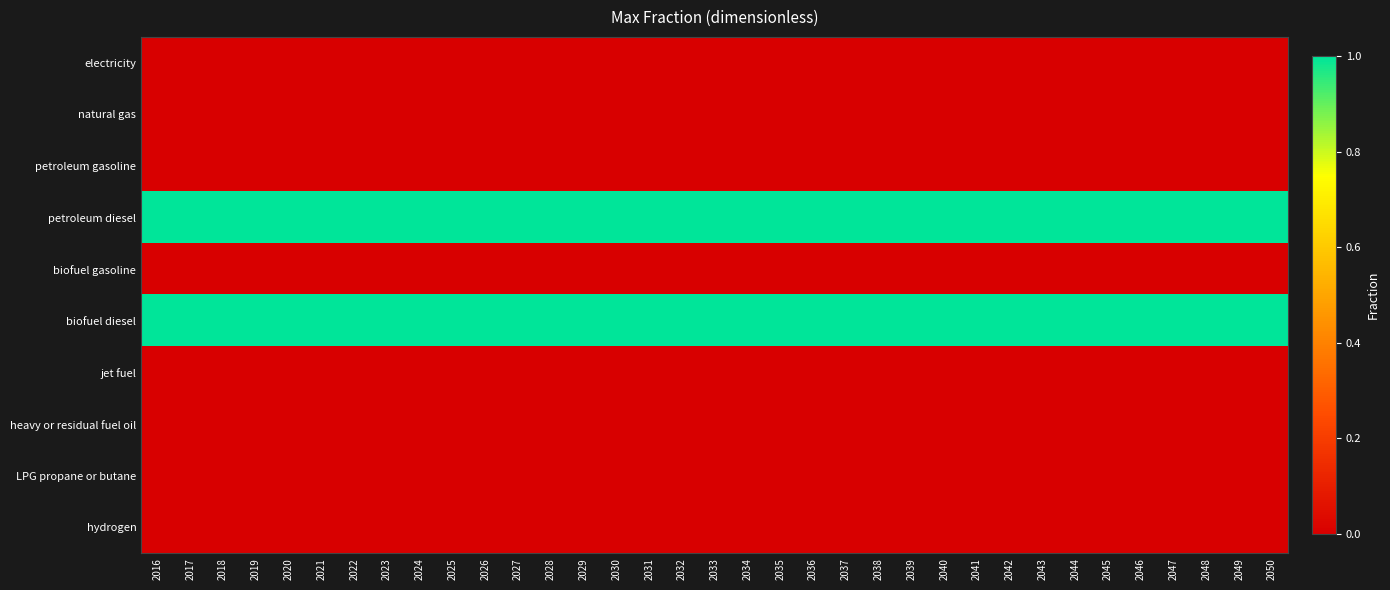

Reading left to right, what are all the values shown in this chart?

electricity: 2016=0	2017=0	2018=0	2019=0	2020=0	2021=0	2022=0	2023=0	2024=0	2025=0	2026=0	2027=0	2028=0	2029=0	2030=0	2031=0	2032=0	2033=0	2034=0	2035=0	2036=0	2037=0	2038=0	2039=0	2040=0	2041=0	2042=0	2043=0	2044=0	2045=0	2046=0	2047=0	2048=0	2049=0	2050=0
natural gas: 2016=0	2017=0	2018=0	2019=0	2020=0	2021=0	2022=0	2023=0	2024=0	2025=0	2026=0	2027=0	2028=0	2029=0	2030=0	2031=0	2032=0	2033=0	2034=0	2035=0	2036=0	2037=0	2038=0	2039=0	2040=0	2041=0	2042=0	2043=0	2044=0	2045=0	2046=0	2047=0	2048=0	2049=0	2050=0
petroleum gasoline: 2016=0	2017=0	2018=0	2019=0	2020=0	2021=0	2022=0	2023=0	2024=0	2025=0	2026=0	2027=0	2028=0	2029=0	2030=0	2031=0	2032=0	2033=0	2034=0	2035=0	2036=0	2037=0	2038=0	2039=0	2040=0	2041=0	2042=0	2043=0	2044=0	2045=0	2046=0	2047=0	2048=0	2049=0	2050=0
petroleum diesel: 2016=1	2017=1	2018=1	2019=1	2020=1	2021=1	2022=1	2023=1	2024=1	2025=1	2026=1	2027=1	2028=1	2029=1	2030=1	2031=1	2032=1	2033=1	2034=1	2035=1	2036=1	2037=1	2038=1	2039=1	2040=1	2041=1	2042=1	2043=1	2044=1	2045=1	2046=1	2047=1	2048=1	2049=1	2050=1
biofuel gasoline: 2016=0	2017=0	2018=0	2019=0	2020=0	2021=0	2022=0	2023=0	2024=0	2025=0	2026=0	2027=0	2028=0	2029=0	2030=0	2031=0	2032=0	2033=0	2034=0	2035=0	2036=0	2037=0	2038=0	2039=0	2040=0	2041=0	2042=0	2043=0	2044=0	2045=0	2046=0	2047=0	2048=0	2049=0	2050=0
biofuel diesel: 2016=1	2017=1	2018=1	2019=1	2020=1	2021=1	2022=1	2023=1	2024=1	2025=1	2026=1	2027=1	2028=1	2029=1	2030=1	2031=1	2032=1	2033=1	2034=1	2035=1	2036=1	2037=1	2038=1	2039=1	2040=1	2041=1	2042=1	2043=1	2044=1	2045=1	2046=1	2047=1	2048=1	2049=1	2050=1
jet fuel: 2016=0	2017=0	2018=0	2019=0	2020=0	2021=0	2022=0	2023=0	2024=0	2025=0	2026=0	2027=0	2028=0	2029=0	2030=0	2031=0	2032=0	2033=0	2034=0	2035=0	2036=0	2037=0	2038=0	2039=0	2040=0	2041=0	2042=0	2043=0	2044=0	2045=0	2046=0	2047=0	2048=0	2049=0	2050=0
heavy or residual fuel oil: 2016=0	2017=0	2018=0	2019=0	2020=0	2021=0	2022=0	2023=0	2024=0	2025=0	2026=0	2027=0	2028=0	2029=0	2030=0	2031=0	2032=0	2033=0	2034=0	2035=0	2036=0	2037=0	2038=0	2039=0	2040=0	2041=0	2042=0	2043=0	2044=0	2045=0	2046=0	2047=0	2048=0	2049=0	2050=0
LPG propane or butane: 2016=0	2017=0	2018=0	2019=0	2020=0	2021=0	2022=0	2023=0	2024=0	2025=0	2026=0	2027=0	2028=0	2029=0	2030=0	2031=0	2032=0	2033=0	2034=0	2035=0	2036=0	2037=0	2038=0	2039=0	2040=0	2041=0	2042=0	2043=0	2044=0	2045=0	2046=0	2047=0	2048=0	2049=0	2050=0
hydrogen: 2016=0	2017=0	2018=0	2019=0	2020=0	2021=0	2022=0	2023=0	2024=0	2025=0	2026=0	2027=0	2028=0	2029=0	2030=0	2031=0	2032=0	2033=0	2034=0	2035=0	2036=0	2037=0	2038=0	2039=0	2040=0	2041=0	2042=0	2043=0	2044=0	2045=0	2046=0	2047=0	2048=0	2049=0	2050=0